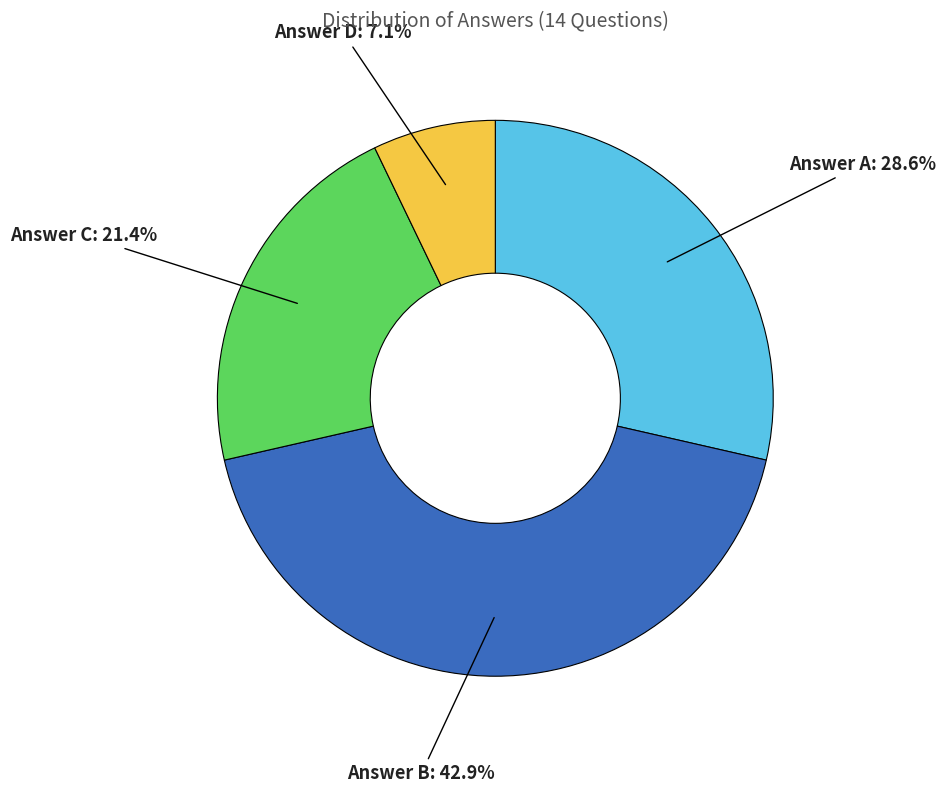

Is there any slice that represents more than half of the pie?

No